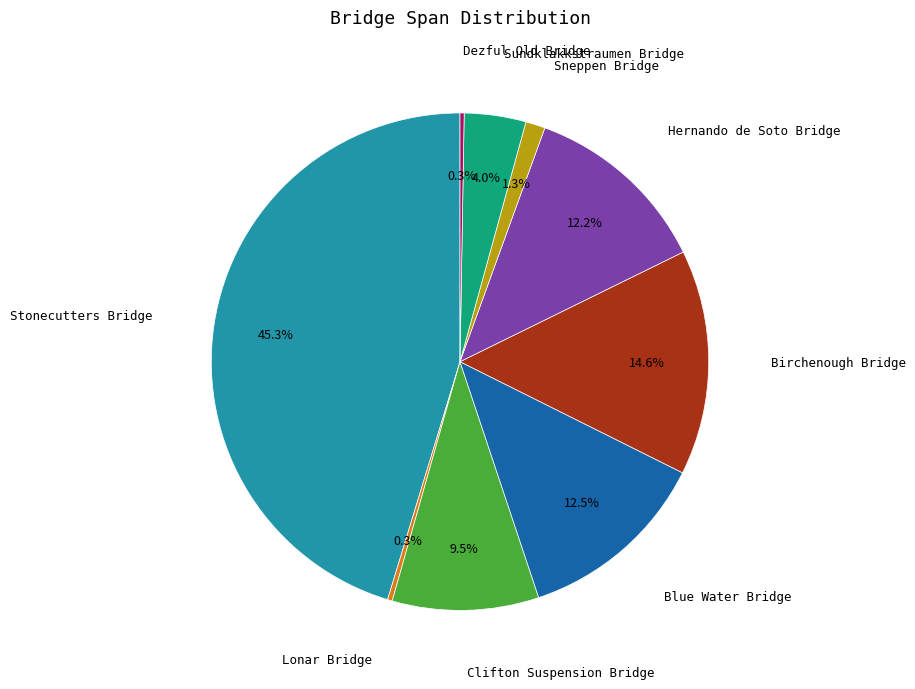

Does any single category account for the majority?

No